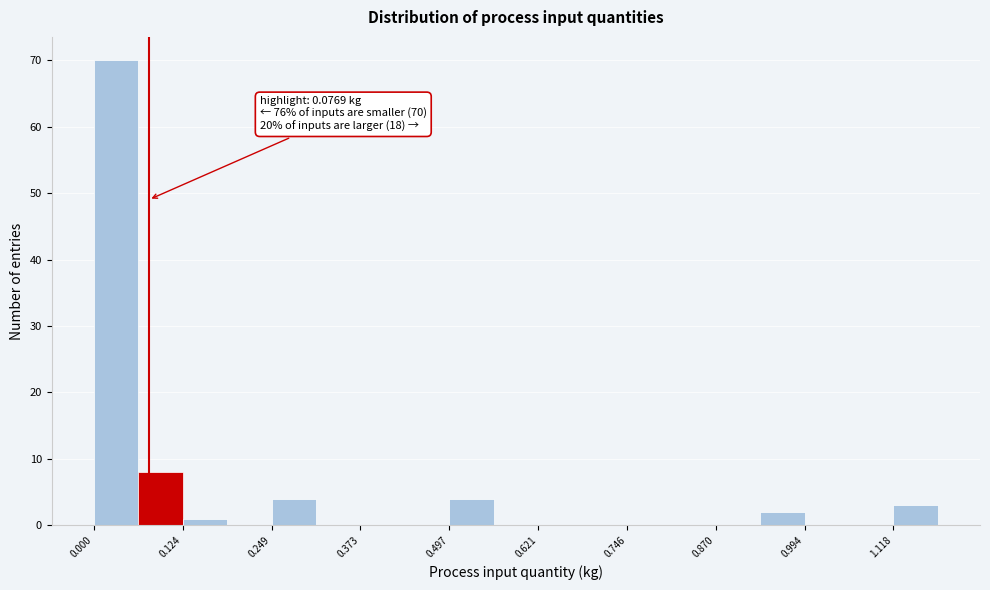

Read against the x-axis, roughly where is the centre of the tallest bar?

0.04